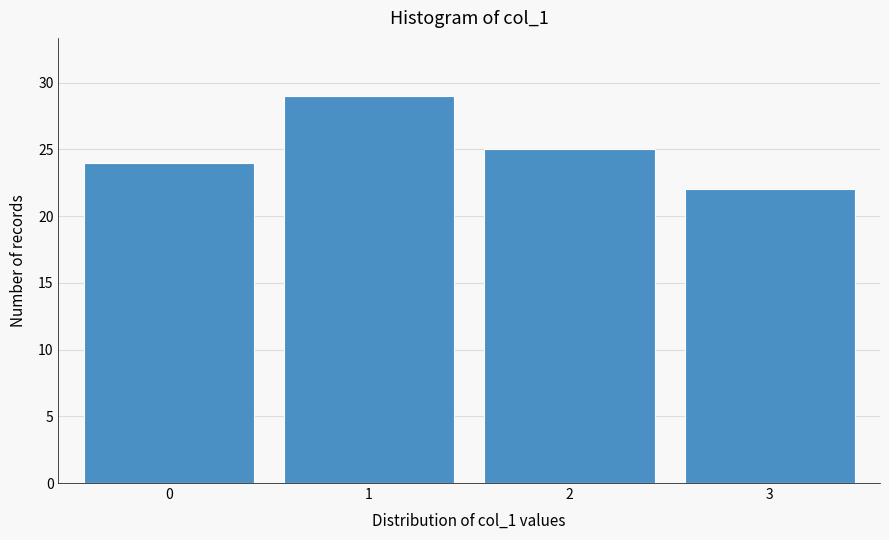

Reading left to right, list all the values displayed in this chart.

0=24	1=29	2=25	3=22